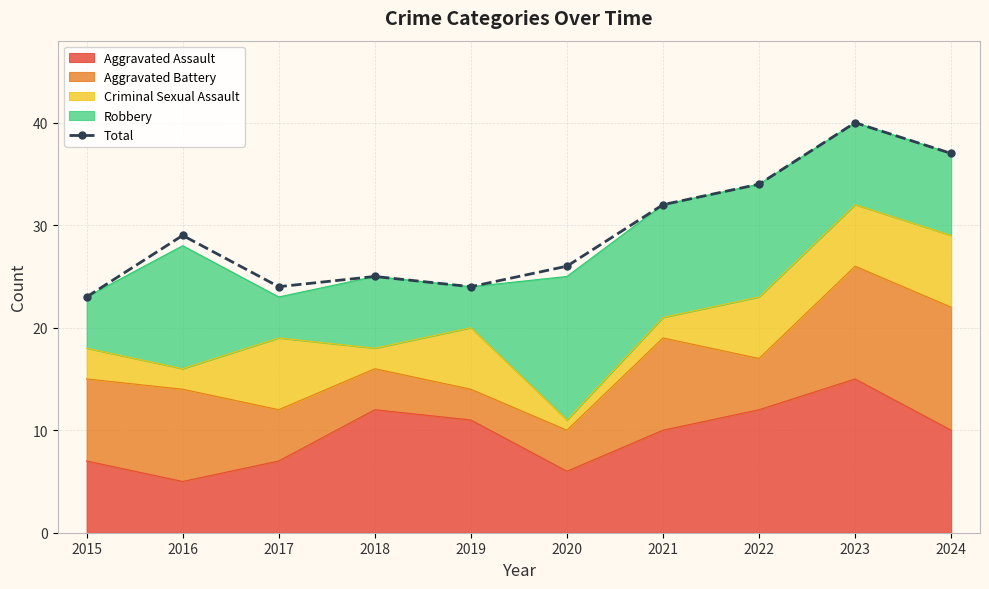

Reading left to right, extract all data points from this chart.

2015=23	2016=29	2017=24	2018=25	2019=24	2020=26	2021=32	2022=34	2023=40	2024=37